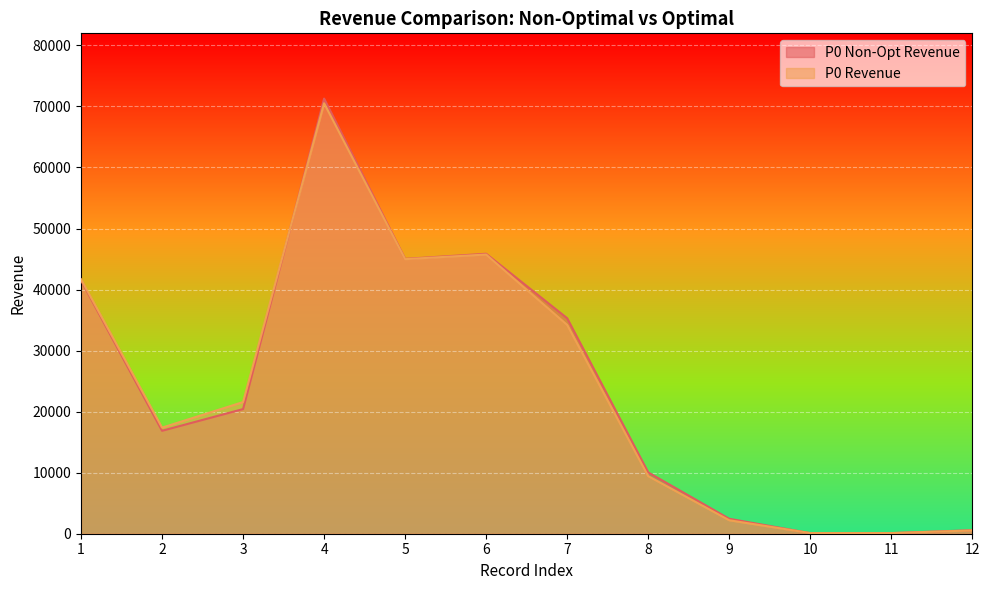

The value of P0 Non-Opt Revenue at 11 is 96. True or false?

True